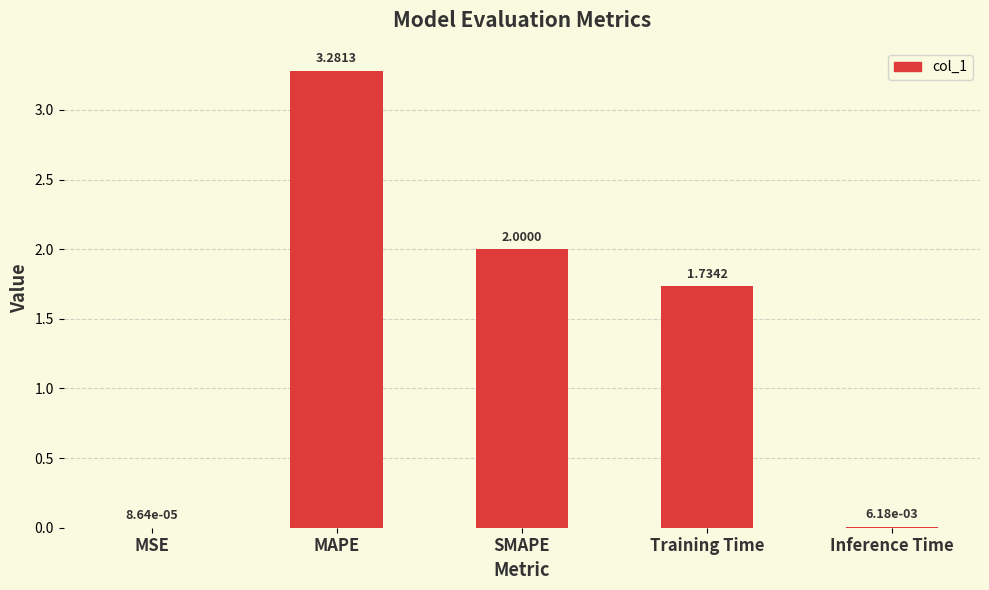

What is the change in value from MSE to Training Time?

+1.7